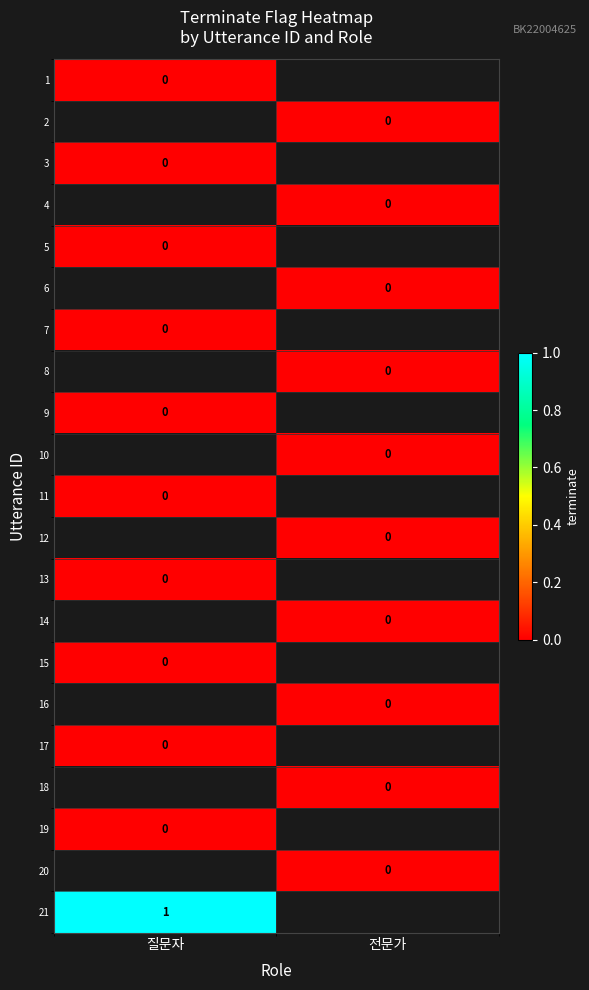

The value of 21 at 질문자 is 2. True or false?

False